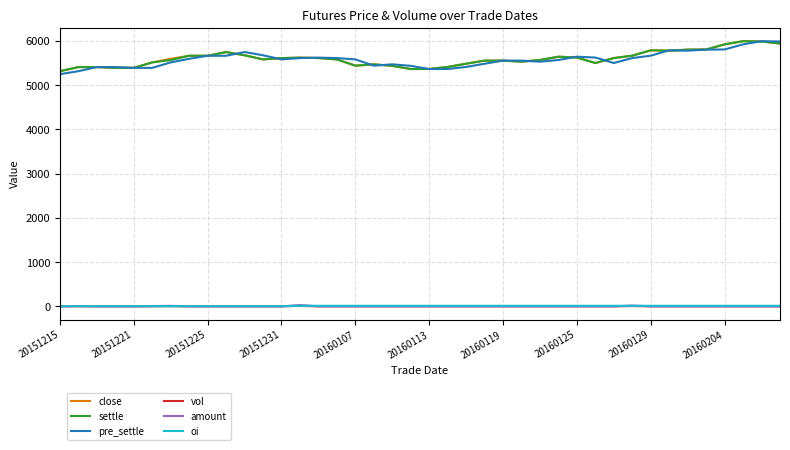

True or false: vol and close intersect in this chart.

False